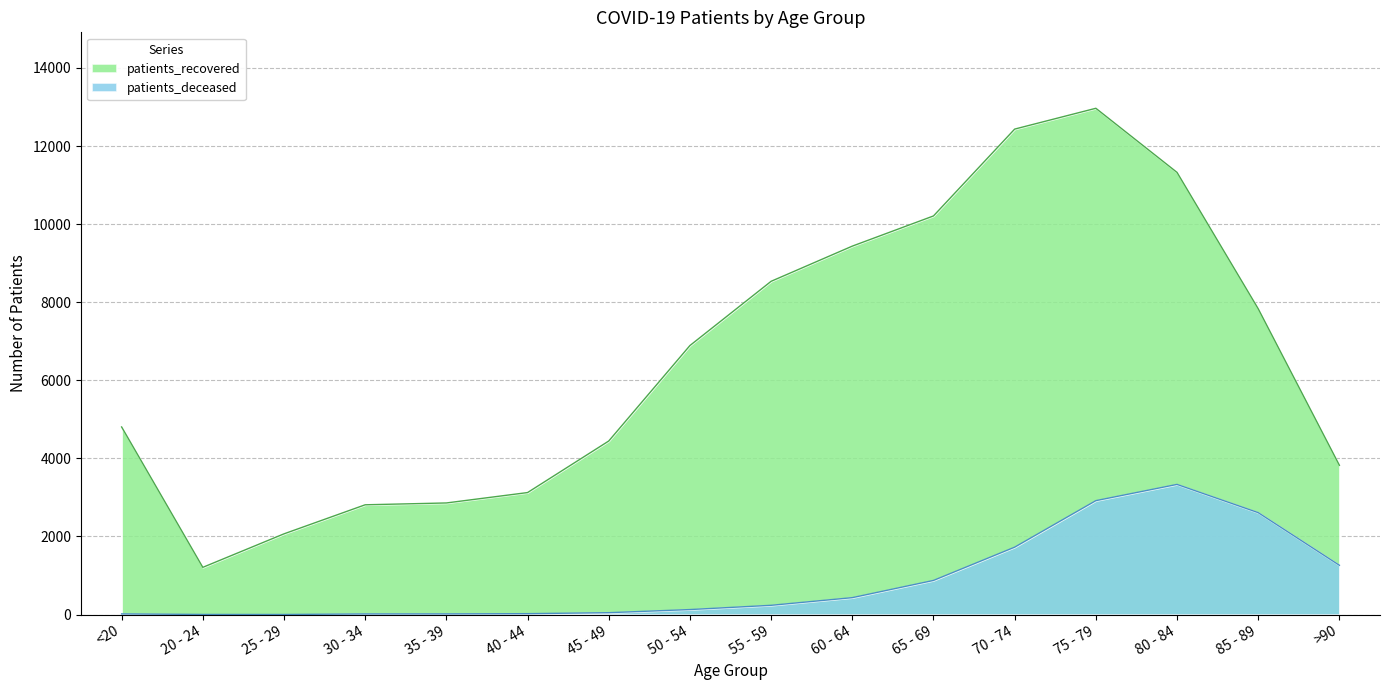

What is the approximate value of patients_recovered at 70 - 74?

12433